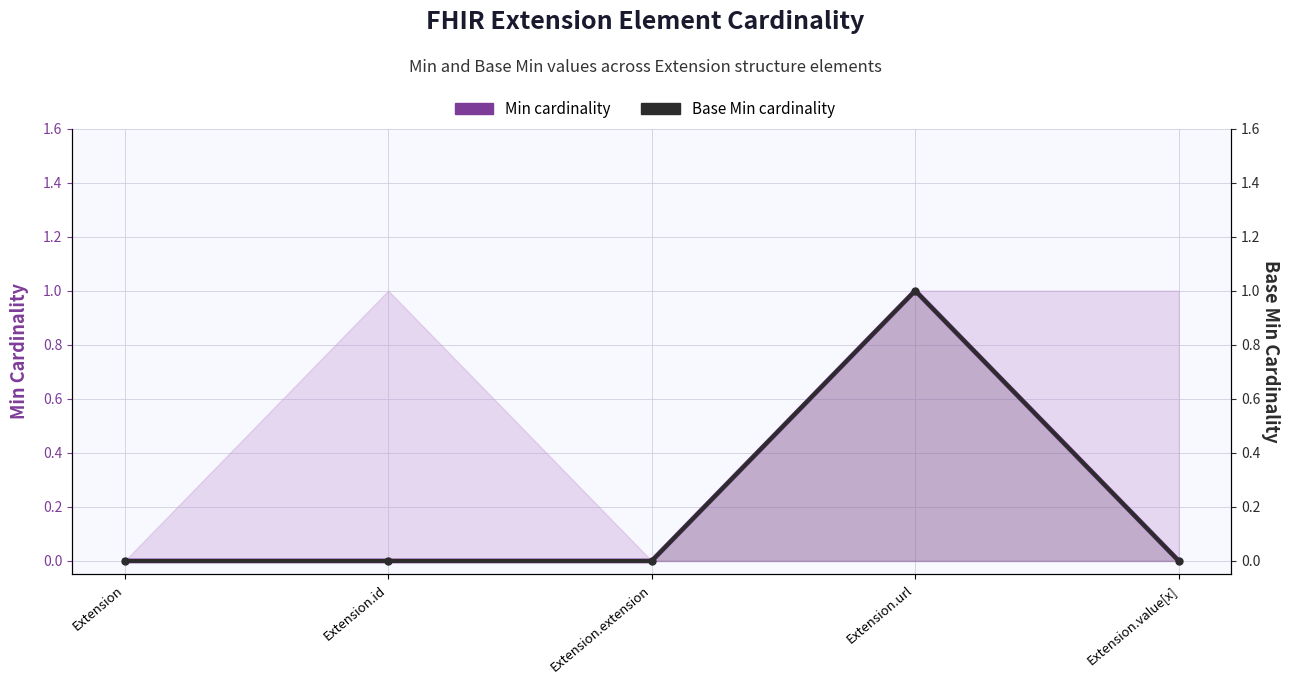

At which category is the sum across all series the highest?

Extension.url